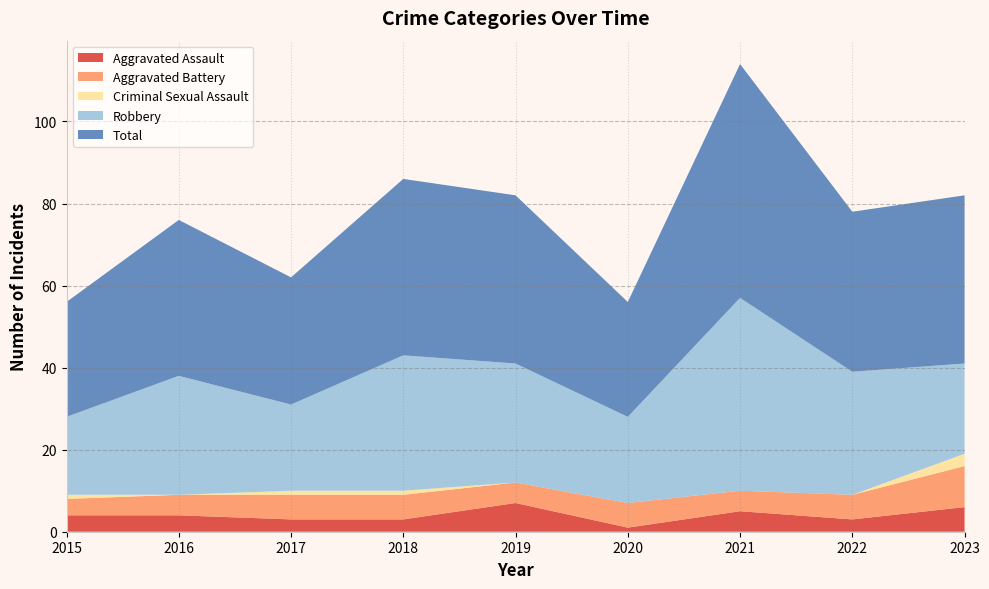

Reading right to left, transcribe all the data shown in this chart.

Aggravated Assault: 2023=6	2022=3	2021=5	2020=1	2019=7	2018=3	2017=3	2016=4	2015=4
Aggravated Battery: 2023=10	2022=6	2021=5	2020=6	2019=5	2018=6	2017=6	2016=5	2015=4
Criminal Sexual Assault: 2023=3	2022=0	2021=0	2020=0	2019=0	2018=1	2017=1	2016=0	2015=1
Robbery: 2023=22	2022=30	2021=47	2020=21	2019=29	2018=33	2017=21	2016=29	2015=19
Total: 2023=41	2022=39	2021=57	2020=28	2019=41	2018=43	2017=31	2016=38	2015=28